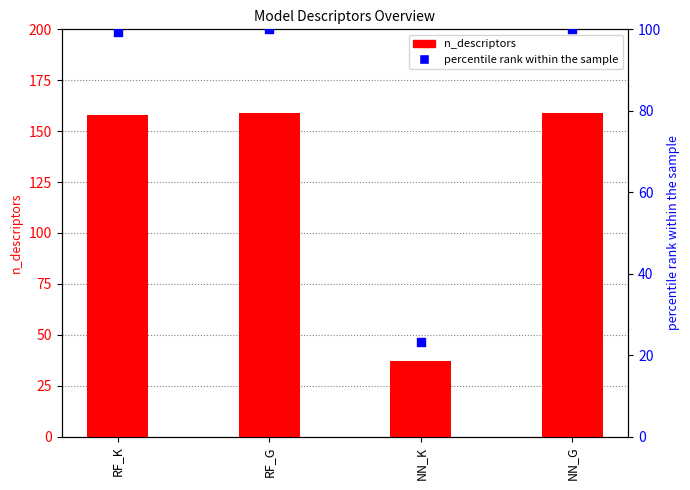

Which series reaches the maximum Y coordinate?

n_descriptors